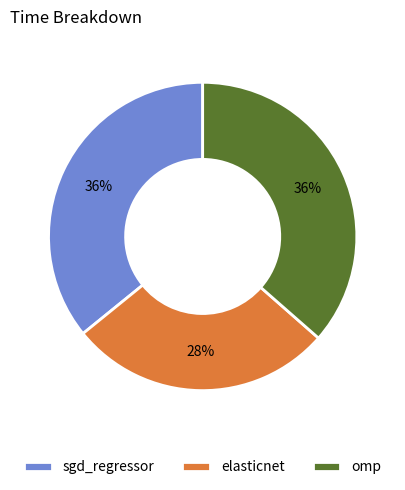

The sgd_regressor slice represents 36% of the pie. True or false?

True